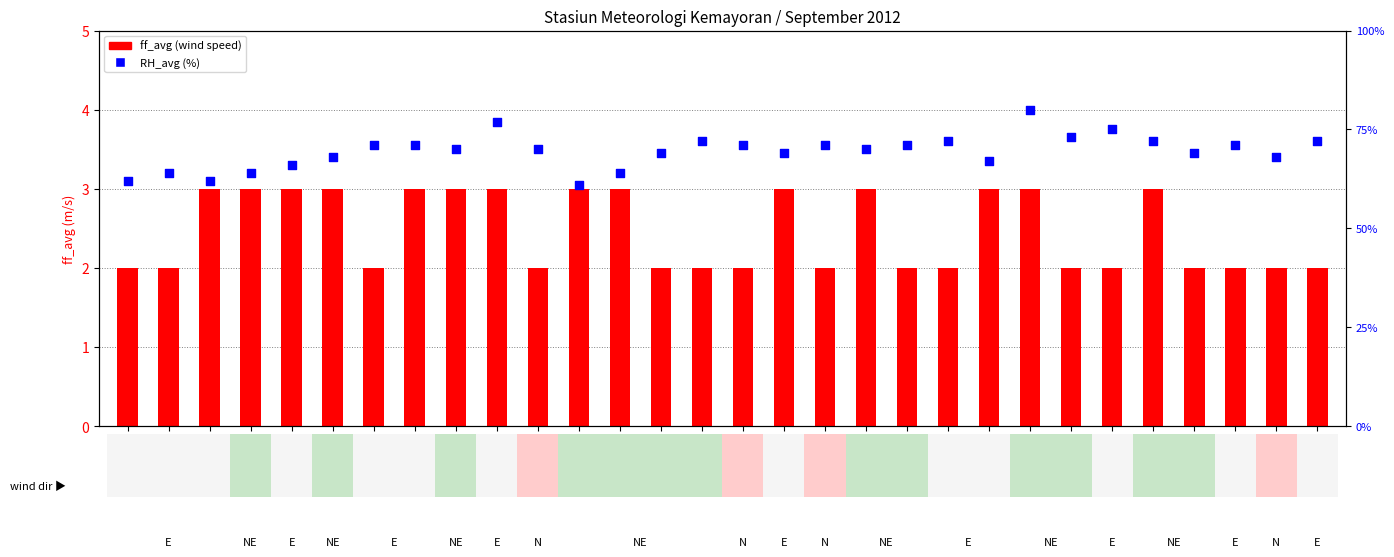

At how many categories does at least one series exceed 47?

30